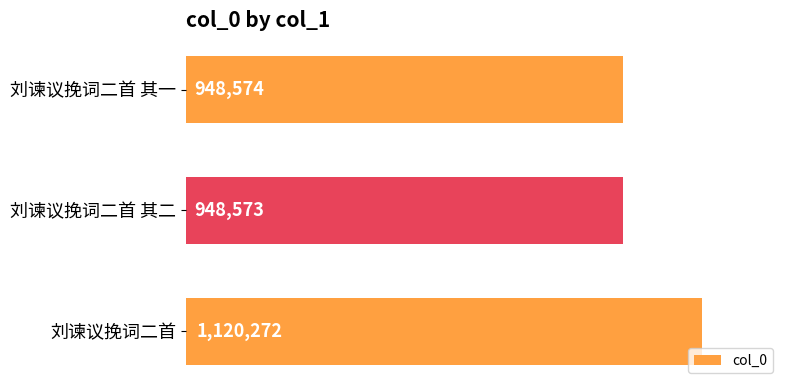

Count the number of data series in this chart.

1